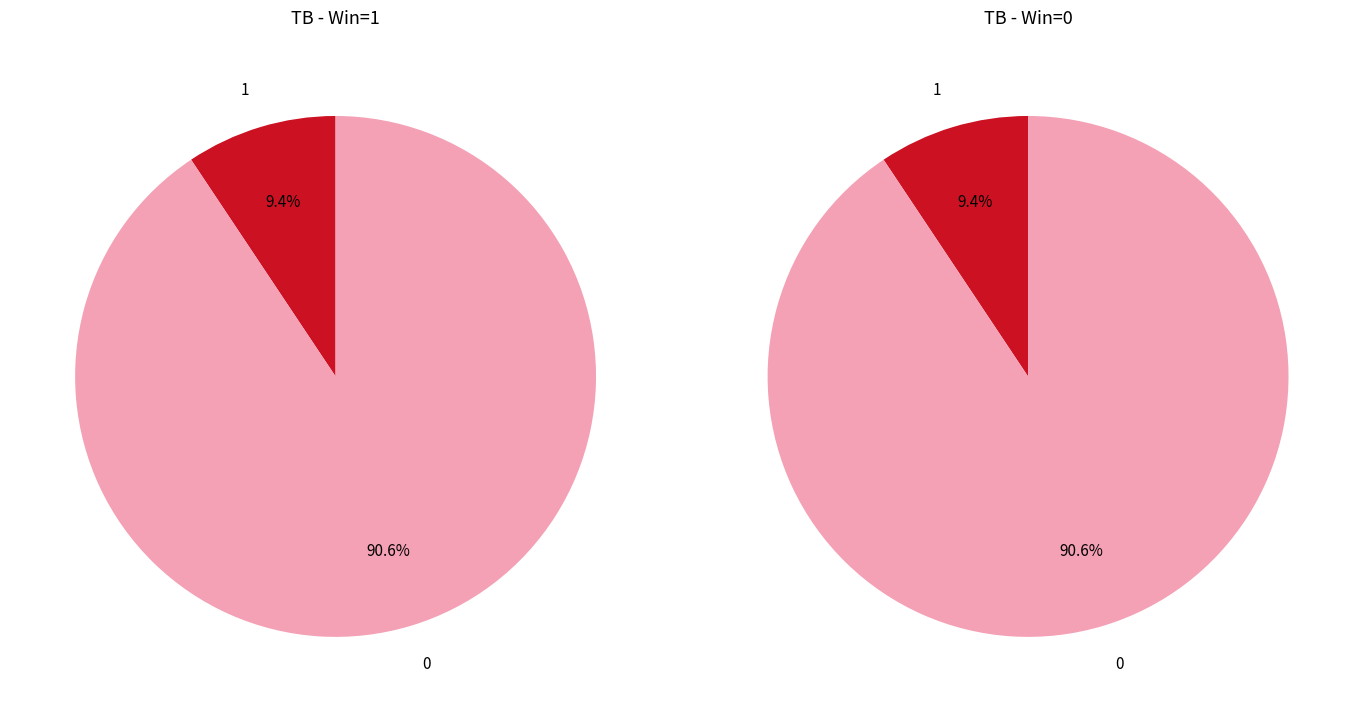

To the nearest percent, what is the difference between the largest and smallest slice percentages?

81%